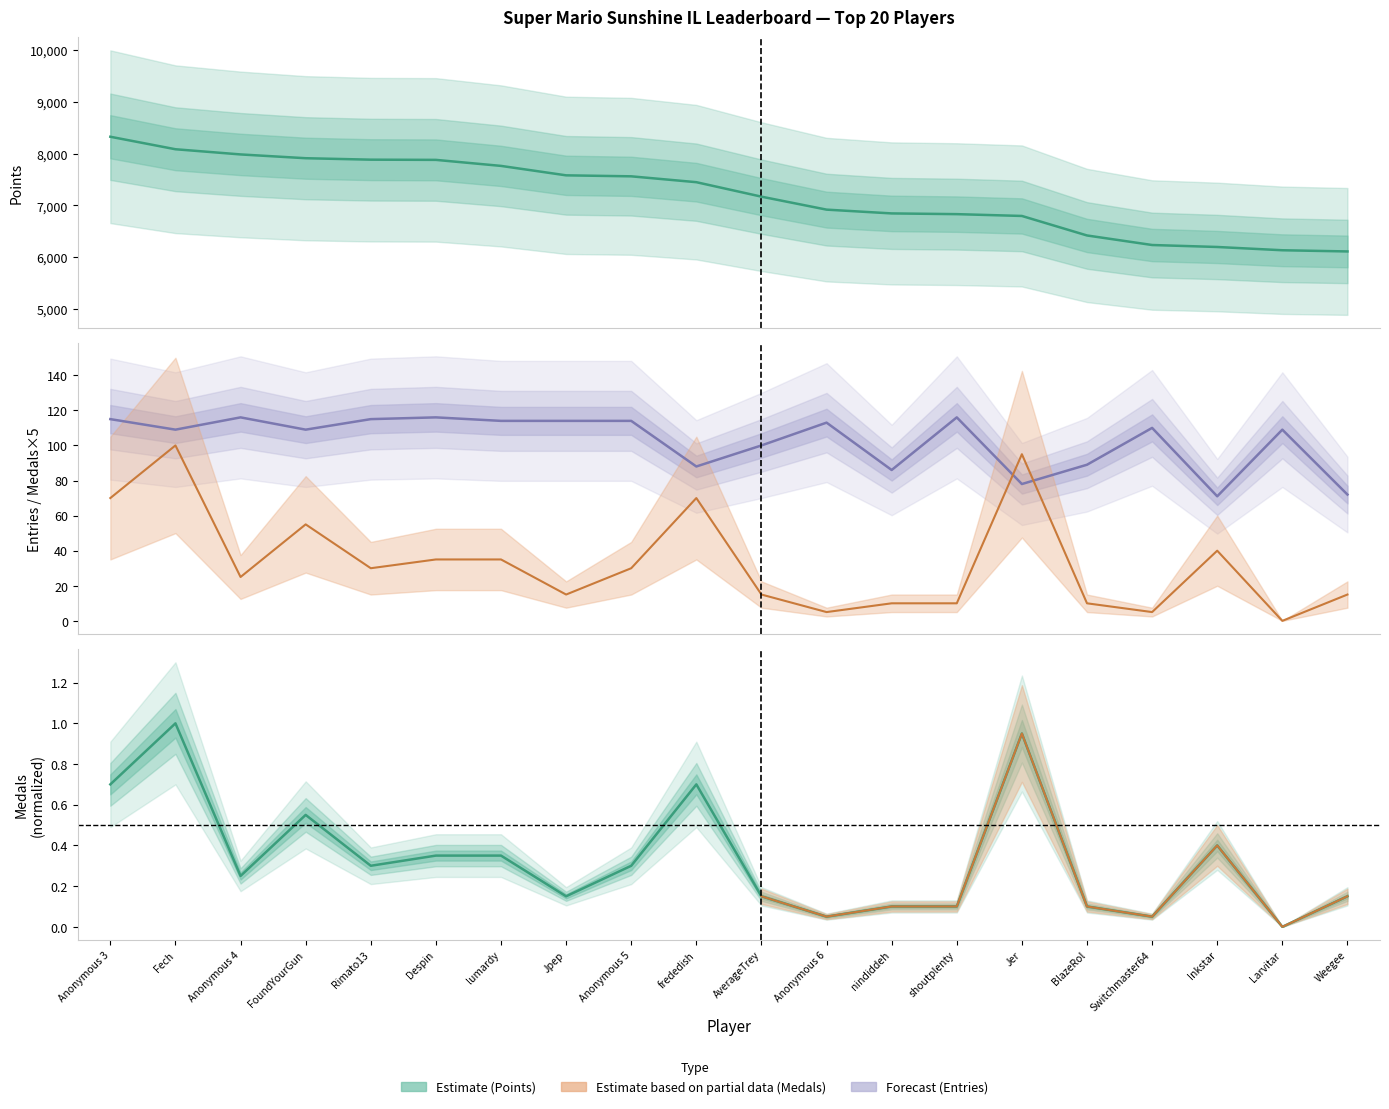

How many times do Entries and Medals cross each other?

2